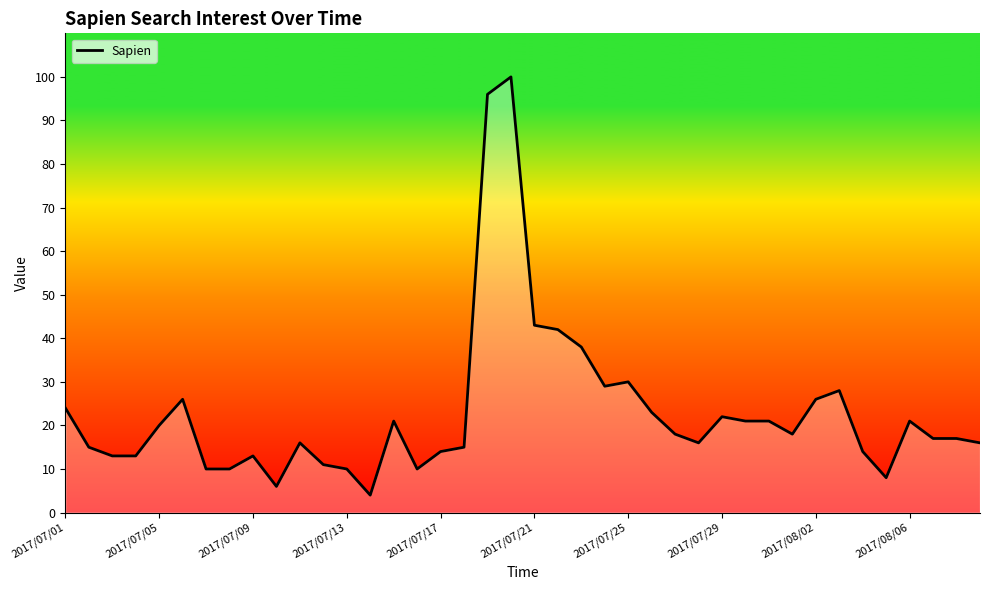

Reading right to left, transcribe all the data shown in this chart.

16	17	17	21	8	14	28	26	18	21	21	22	16	18	23	30	29	38	42	43	100	96	15	14	10	21	4	10	11	16	6	13	10	10	26	20	13	13	15	24